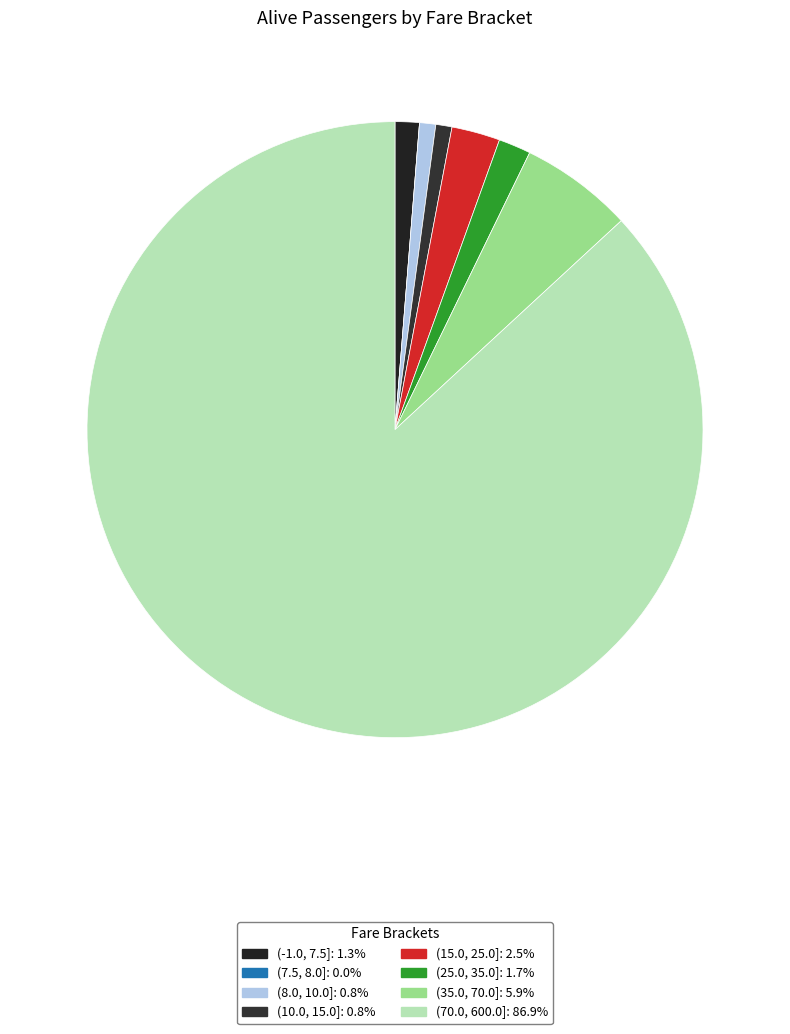

Which slice represents more than half of the pie?

(70.0, 600.0]